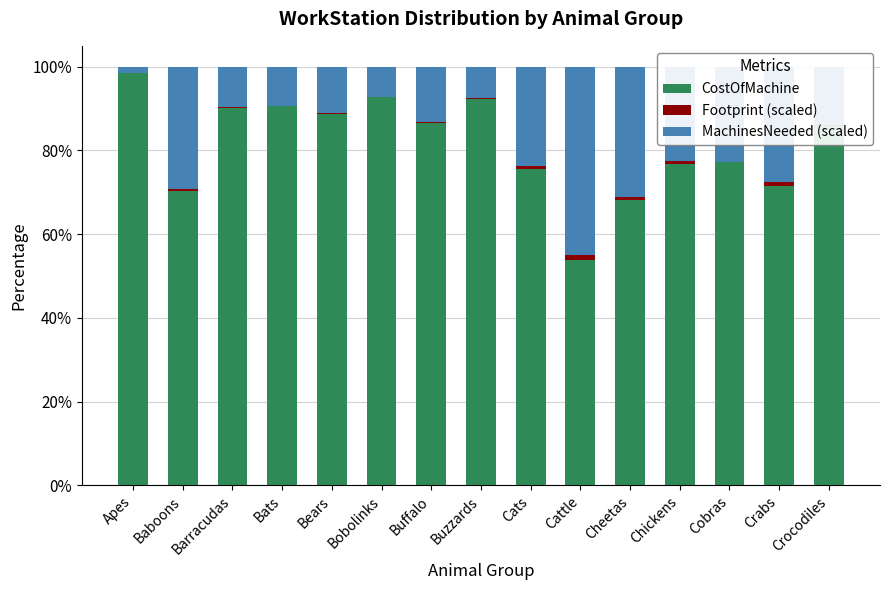

Is it true that CostOfMachine equals 35.3 at Crocodiles?

False